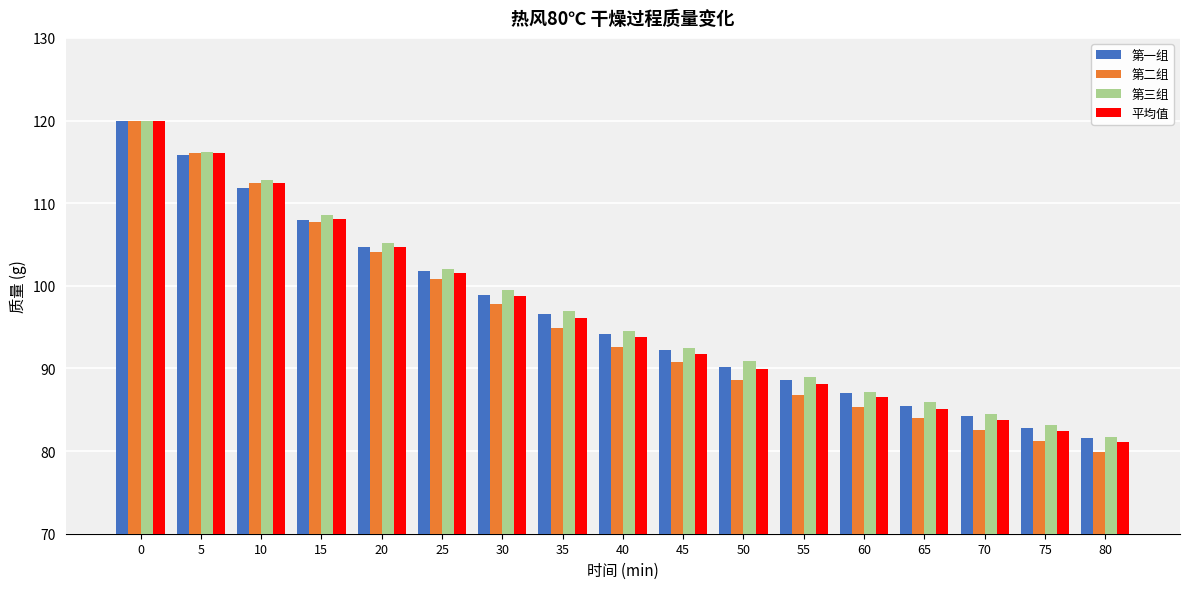

Which series has the largest range (max minus min)?

第二组